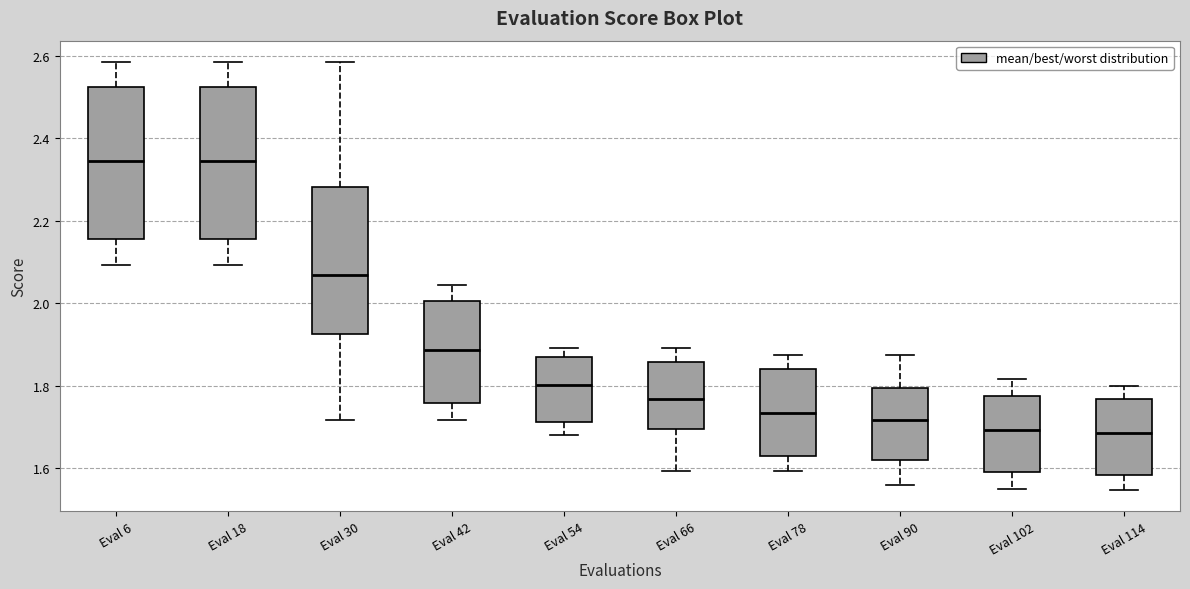

Reading left to right, read every box against the y-axis: the position of its median line, the range the box covers, and the ends of its whiskers. The values are not printed on the chart, so give them approximately, as read against the axis.

Eval 6: median 2.34, box 2.16 to 2.52, whiskers 2.10 to 2.58
Eval 18: median 2.34, box 2.16 to 2.52, whiskers 2.10 to 2.58
Eval 30: median 2.06, box 1.92 to 2.28, whiskers 1.72 to 2.58
Eval 42: median 1.88, box 1.76 to 2.00, whiskers 1.72 to 2.04
Eval 54: median 1.80, box 1.72 to 1.86, whiskers 1.68 to 1.90
Eval 66: median 1.76, box 1.70 to 1.86, whiskers 1.60 to 1.90
Eval 78: median 1.74, box 1.62 to 1.84, whiskers 1.60 to 1.88
Eval 90: median 1.72, box 1.62 to 1.80, whiskers 1.56 to 1.88
Eval 102: median 1.70, box 1.60 to 1.78, whiskers 1.56 to 1.82
Eval 114: median 1.68, box 1.58 to 1.76, whiskers 1.54 to 1.80